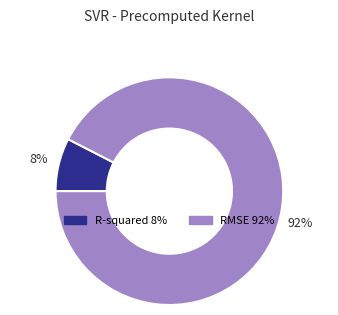

To the nearest percent, what portion does RMSE represent?

92%